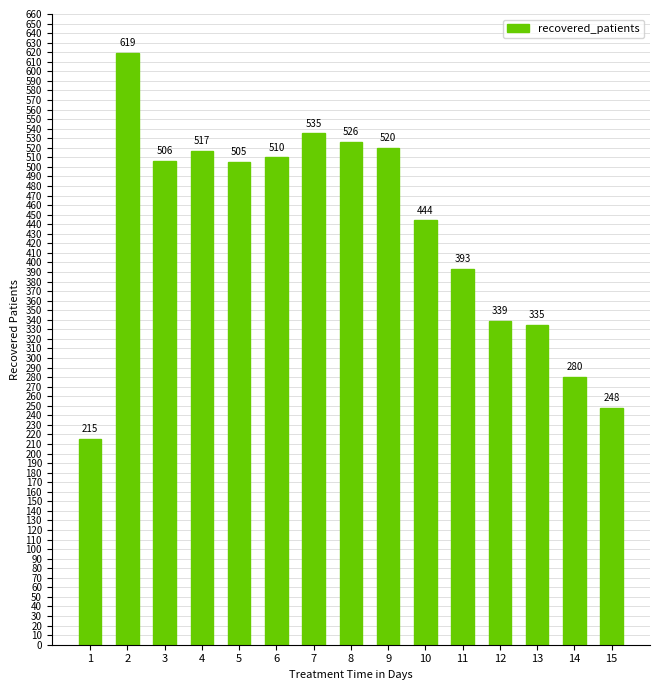

What is the value of the 4th bar from the left?

517